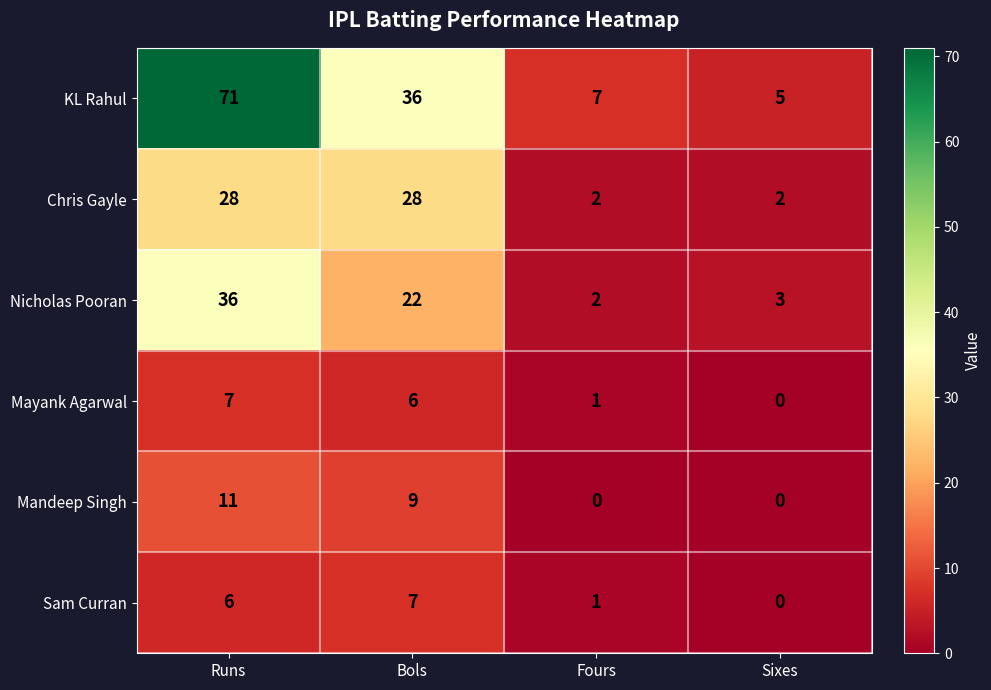

At which label is KL Rahul closest to 38?

Bols